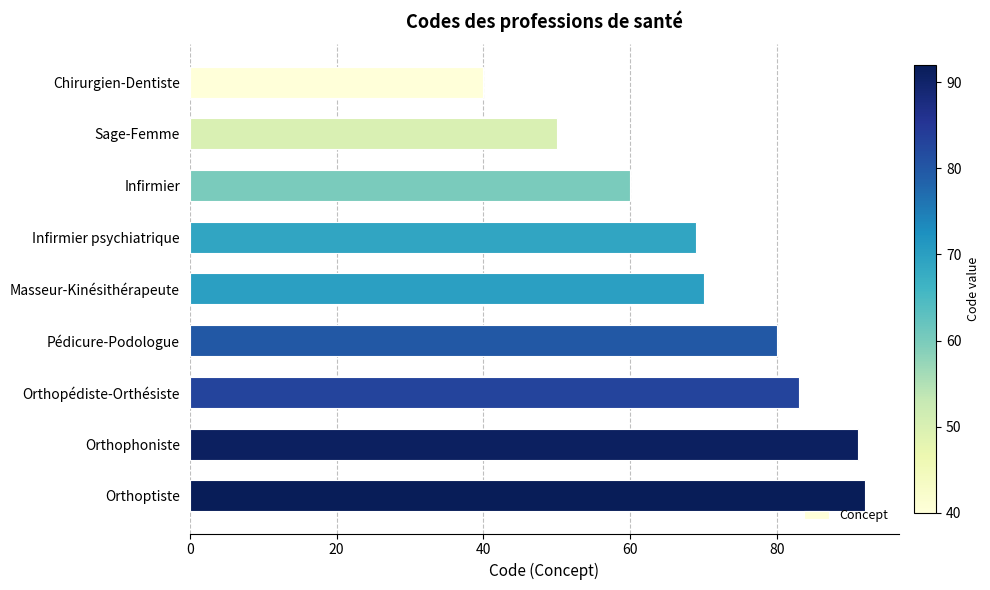

True or false: the data shows 91 at Orthophoniste.

True